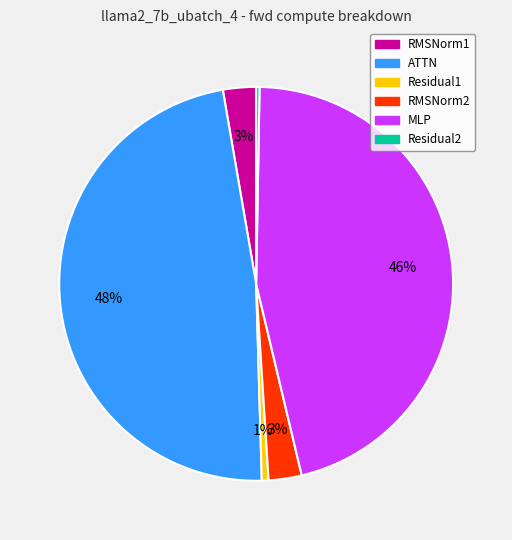

Does RMSNorm2 represent more than half of the total?

No